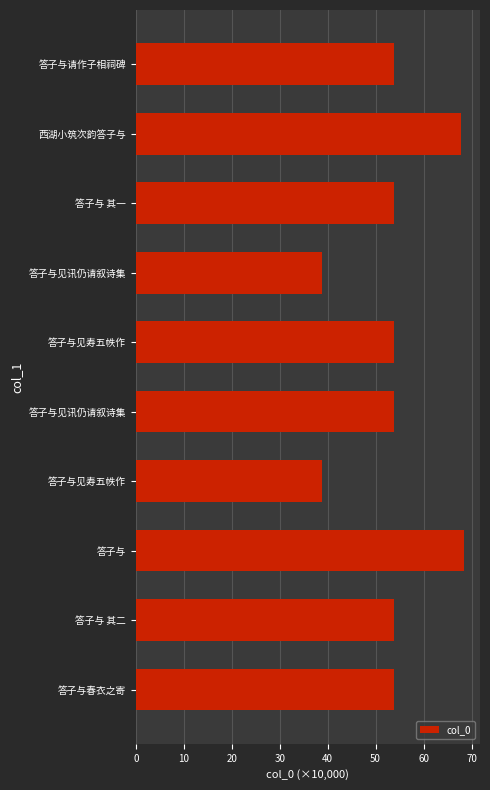

How many bars are there in total?

10